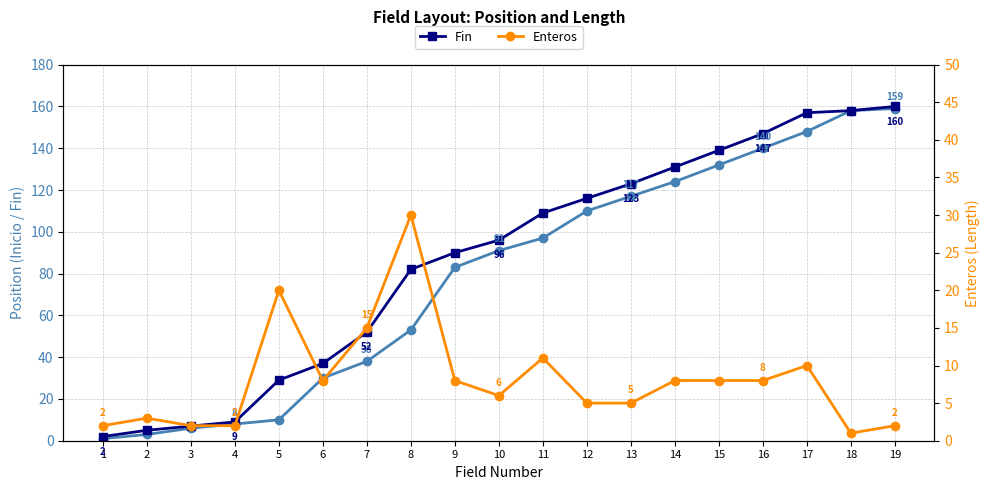

How many series are shown in this chart?

3